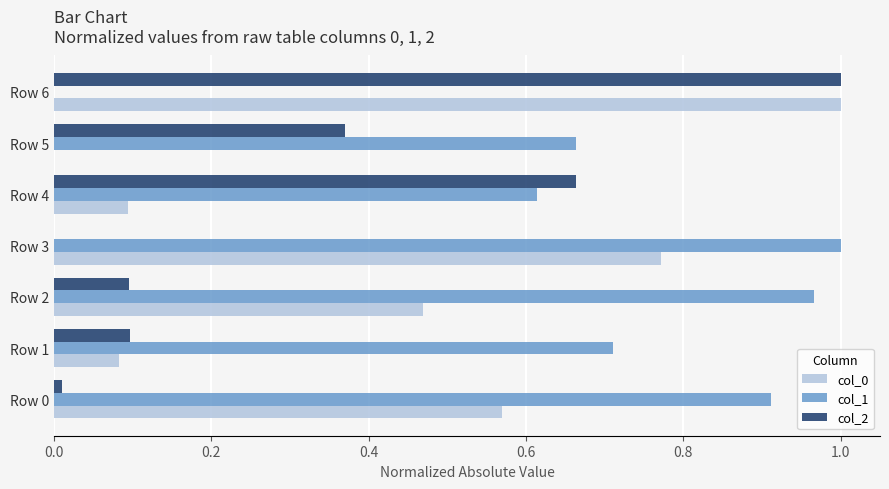

The col_2 series shows 0.0 at Row 0. True or false?

True